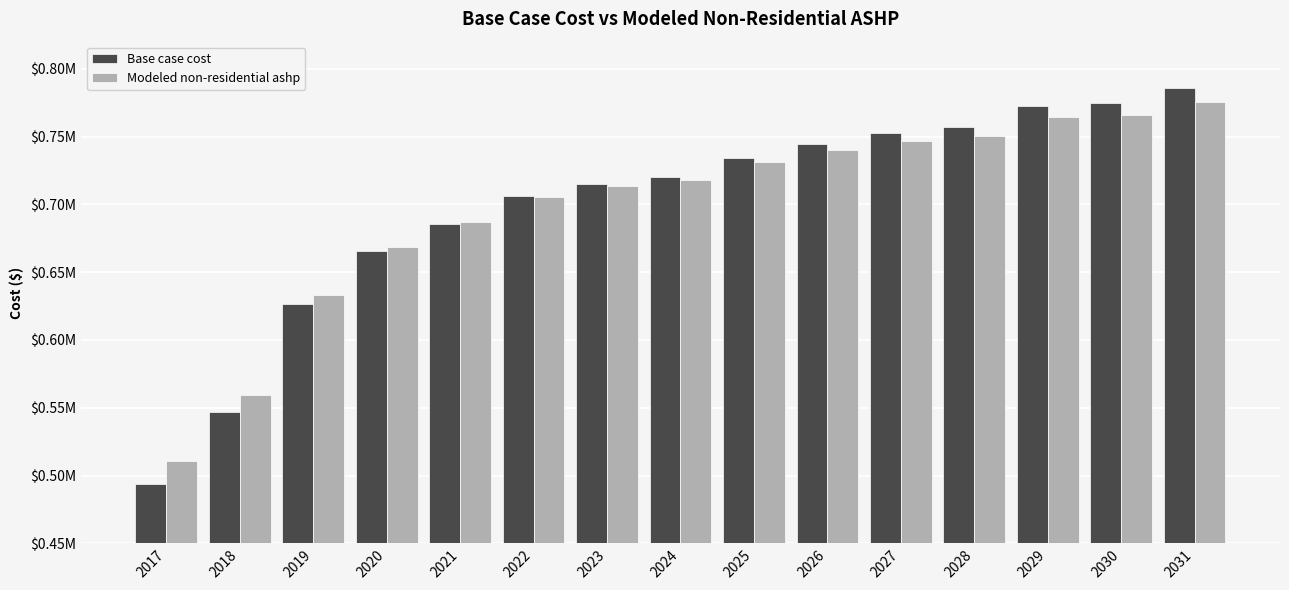

What is the average value of the Base case cost series?

698720.3